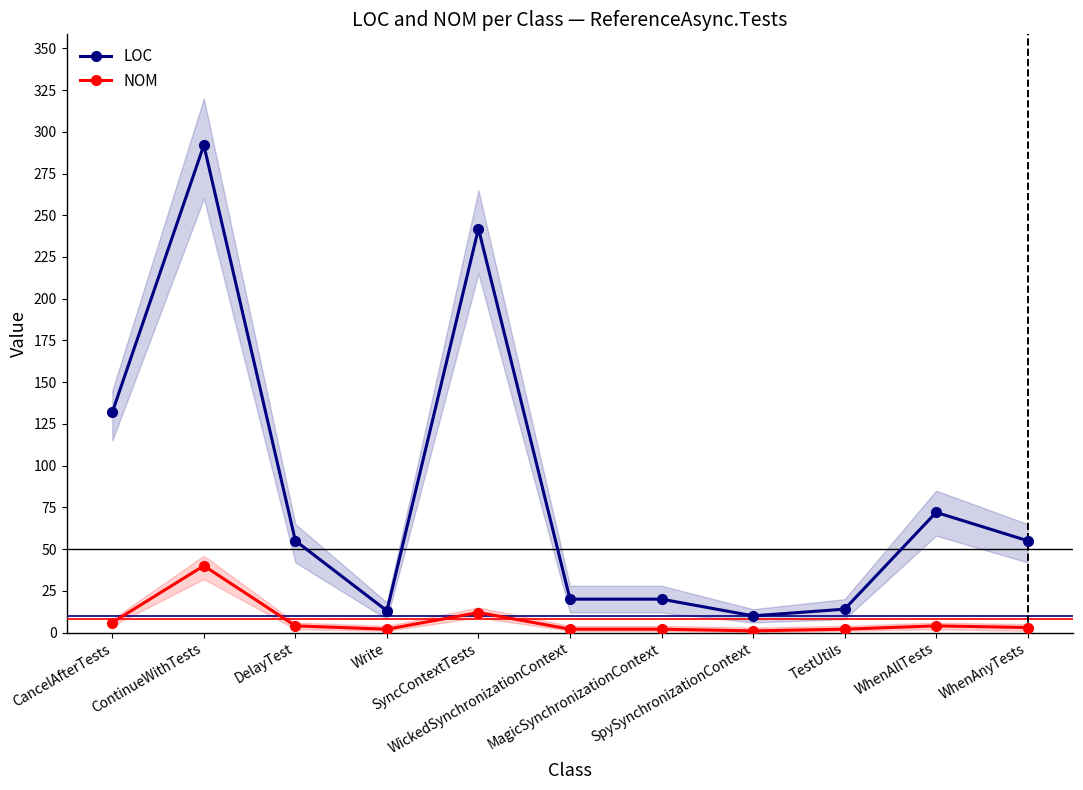

Between MagicSynchronizationContext and CancelAfterTests, which is larger?

CancelAfterTests